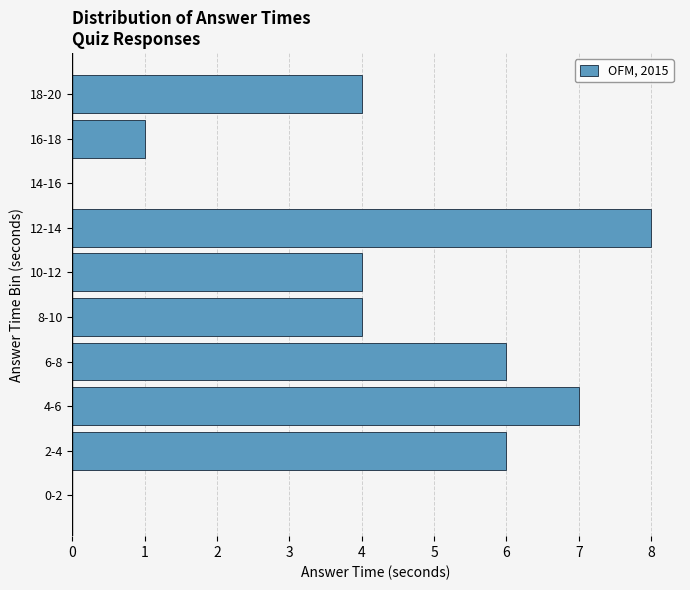

Reading bottom to top, list all the values displayed in this chart.

0-2=0	2-4=6	4-6=7	6-8=6	8-10=4	10-12=4	12-14=8	14-16=0	16-18=1	18-20=4